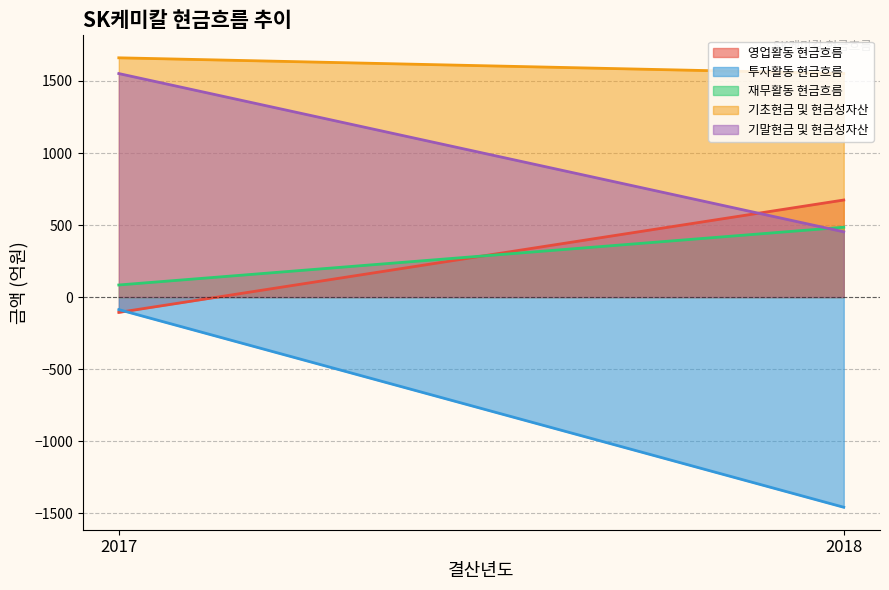

Reading left to right, transcribe all the data shown in this chart.

영업활동 현금흐름: 2017=-106.7	2018=673.7
투자활동 현금흐름: 2017=-87.3	2018=-1459.5
재무활동 현금흐름: 2017=83.7	2018=484.9
기초현금 및 현금성자산: 2017=1661.0	2018=1551.6
기말현금 및 현금성자산: 2017=1551.6	2018=452.9